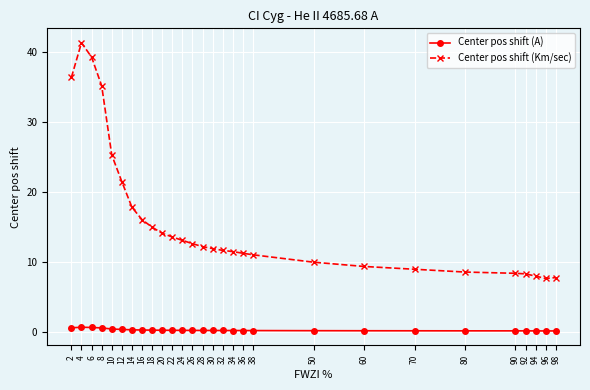

Is the value of Center pos shift (Km/sec) at 4 greater than the value of Center pos shift (A) at 8?

Yes